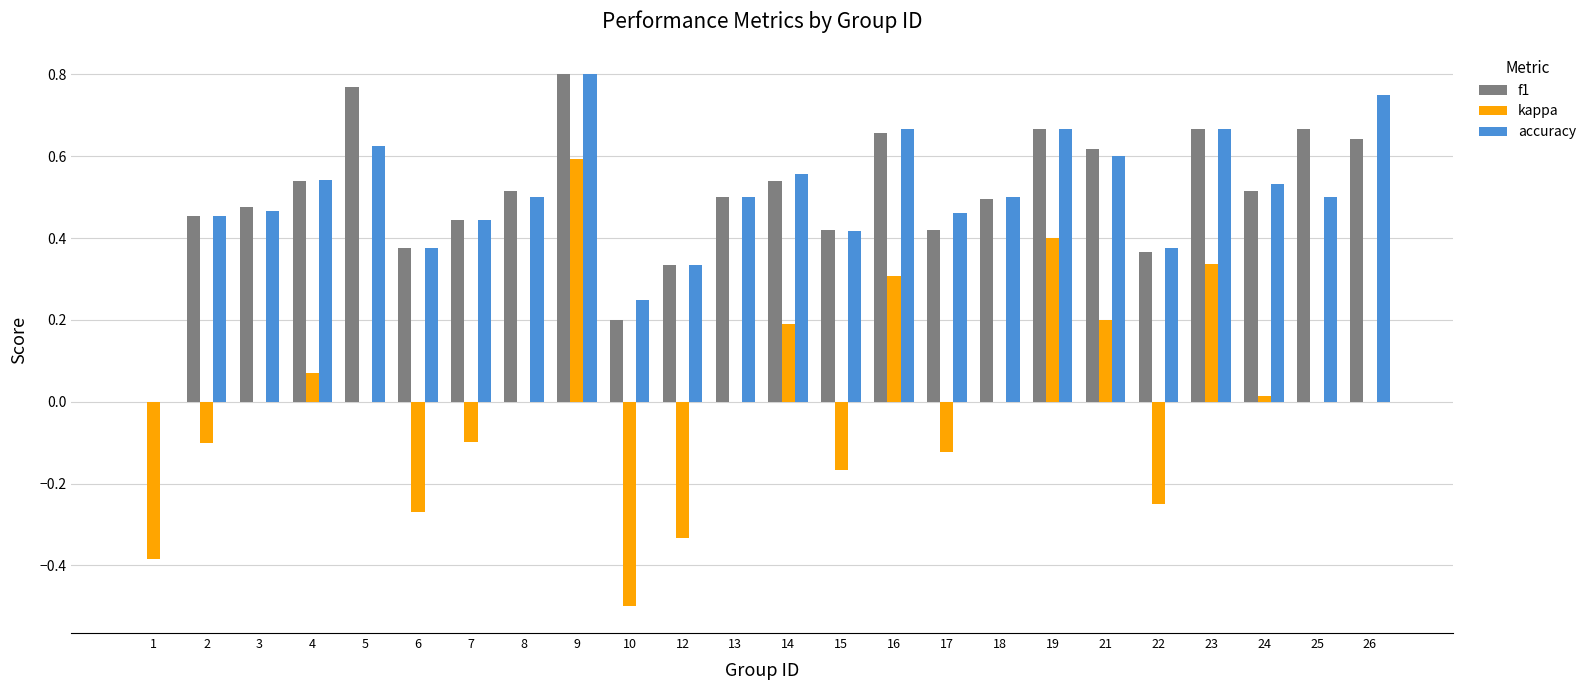

At which category is the sum across all series the highest?

9